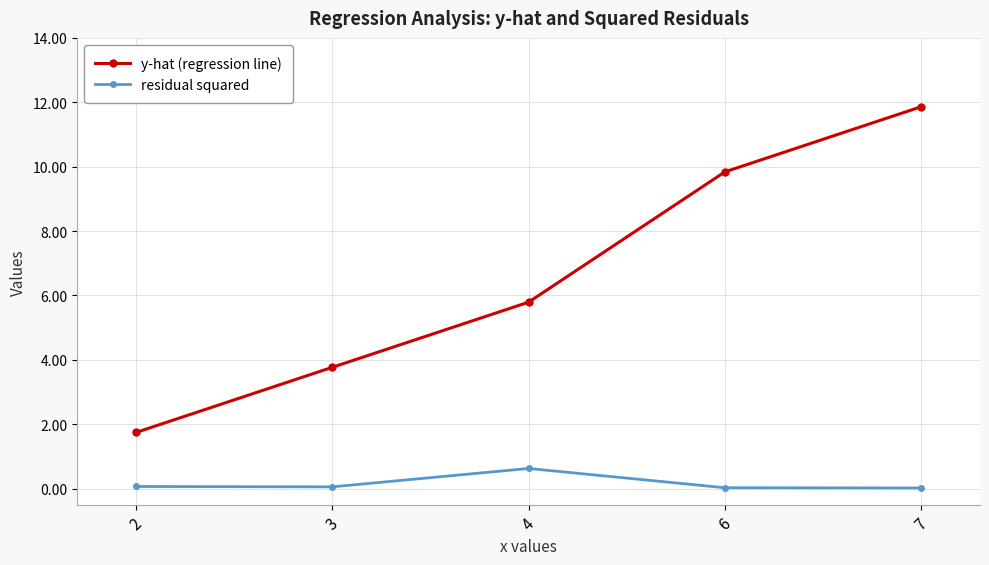

Is this an area chart (filled region under the line)?

No